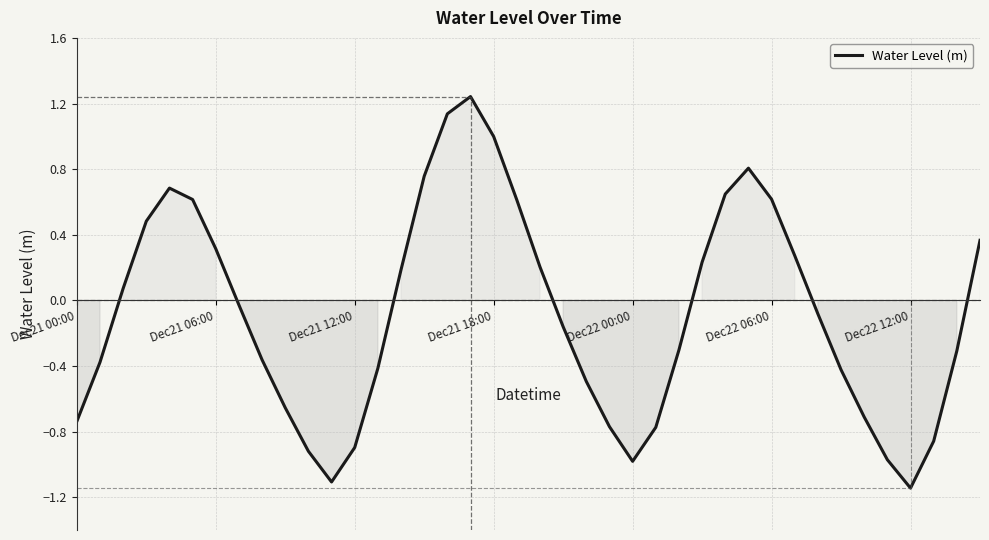

The value at 31 is 0.4. True or false?

False